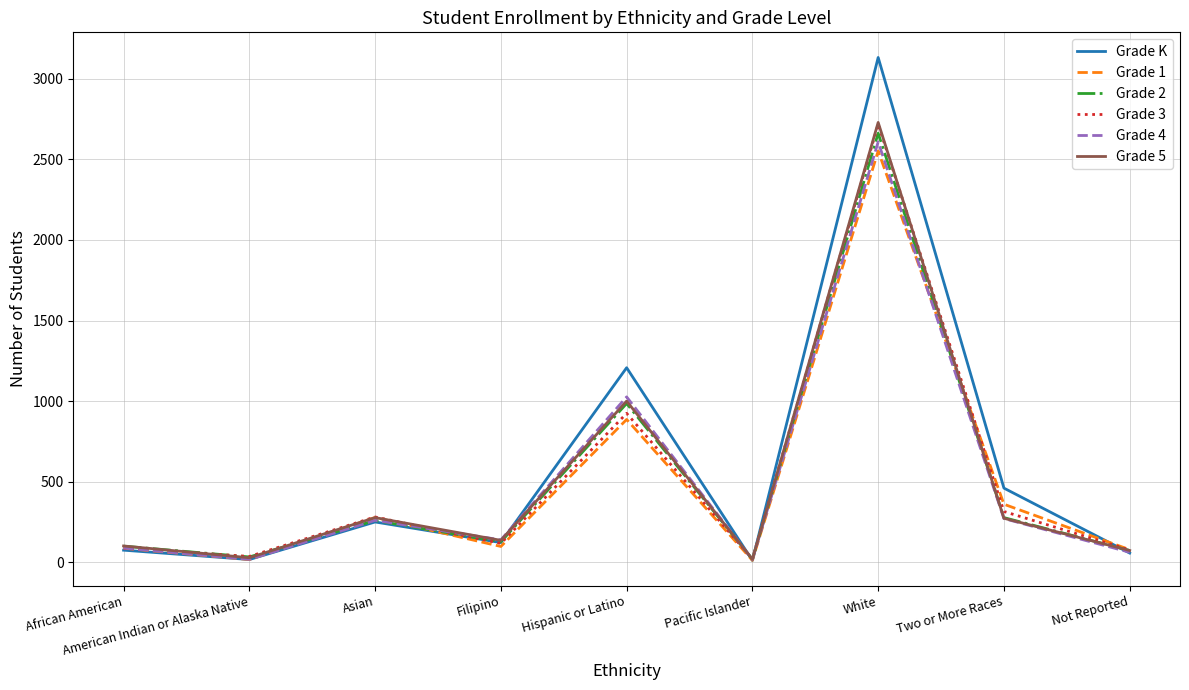

At which category is the sum across all series the highest?

White